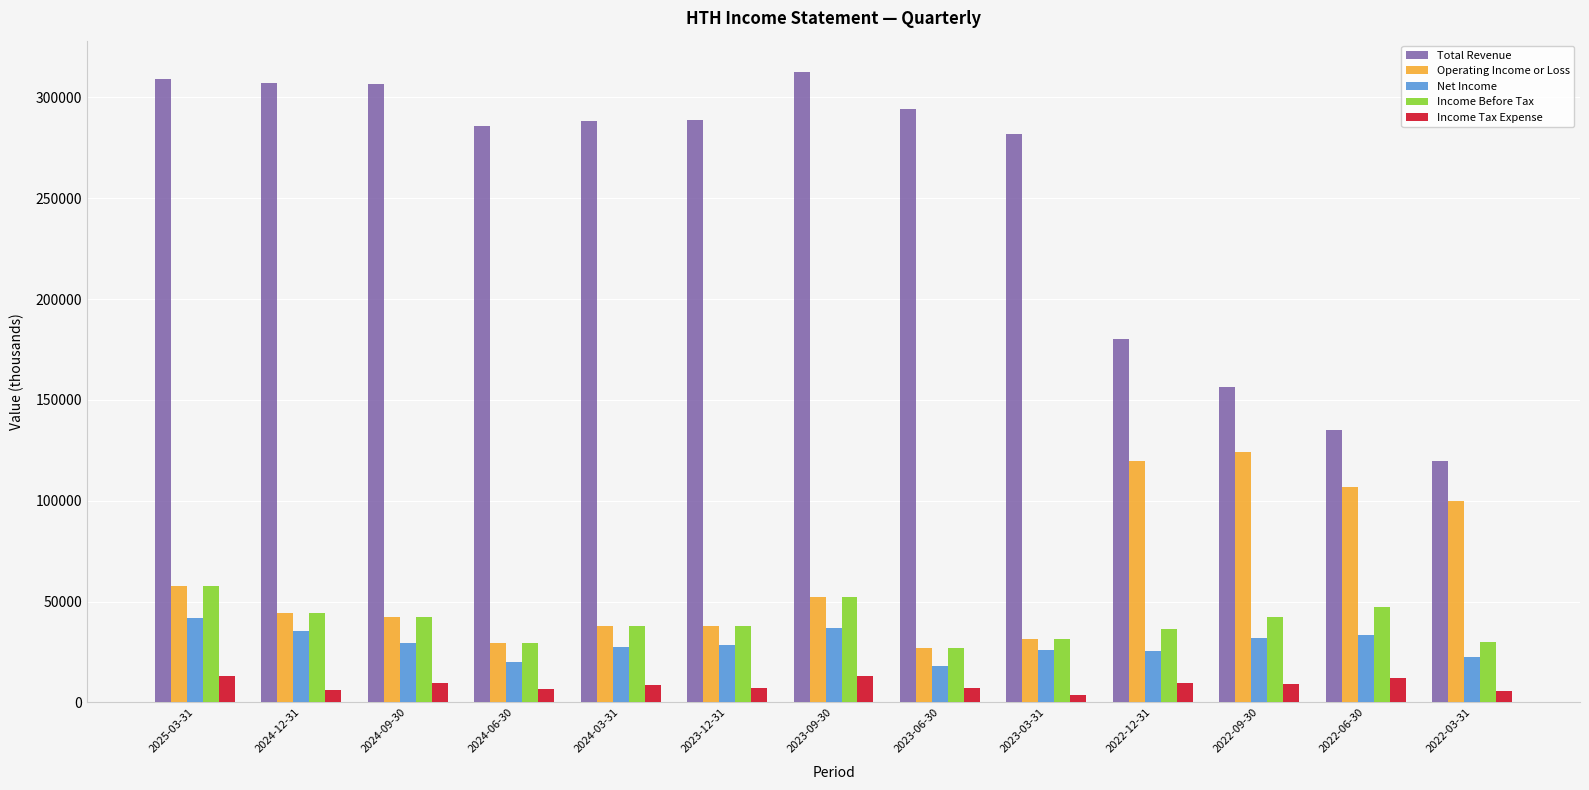

Which series has the largest range (max minus min)?

Total Revenue